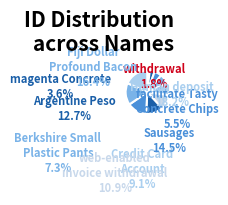

How many segments does this pie chart have?

10